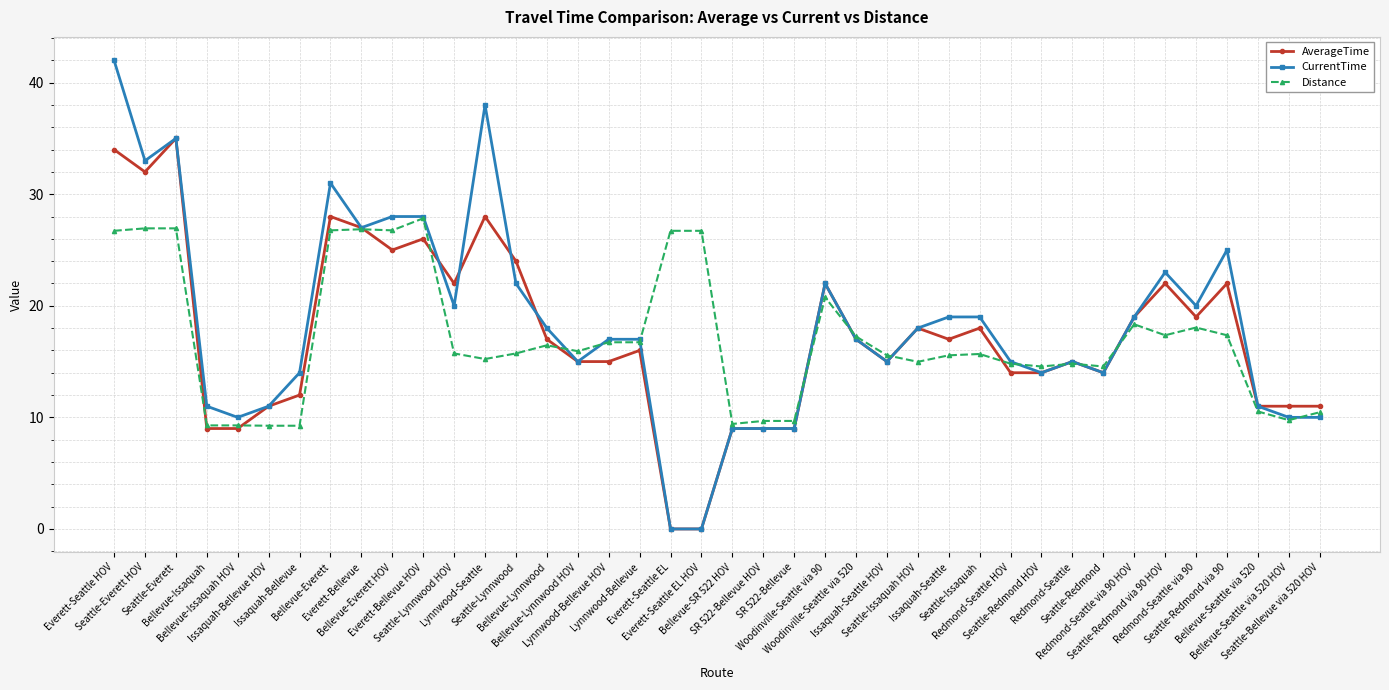

True or false: CurrentTime has a value of 4.2 at Issaquah-Bellevue HOV.

False